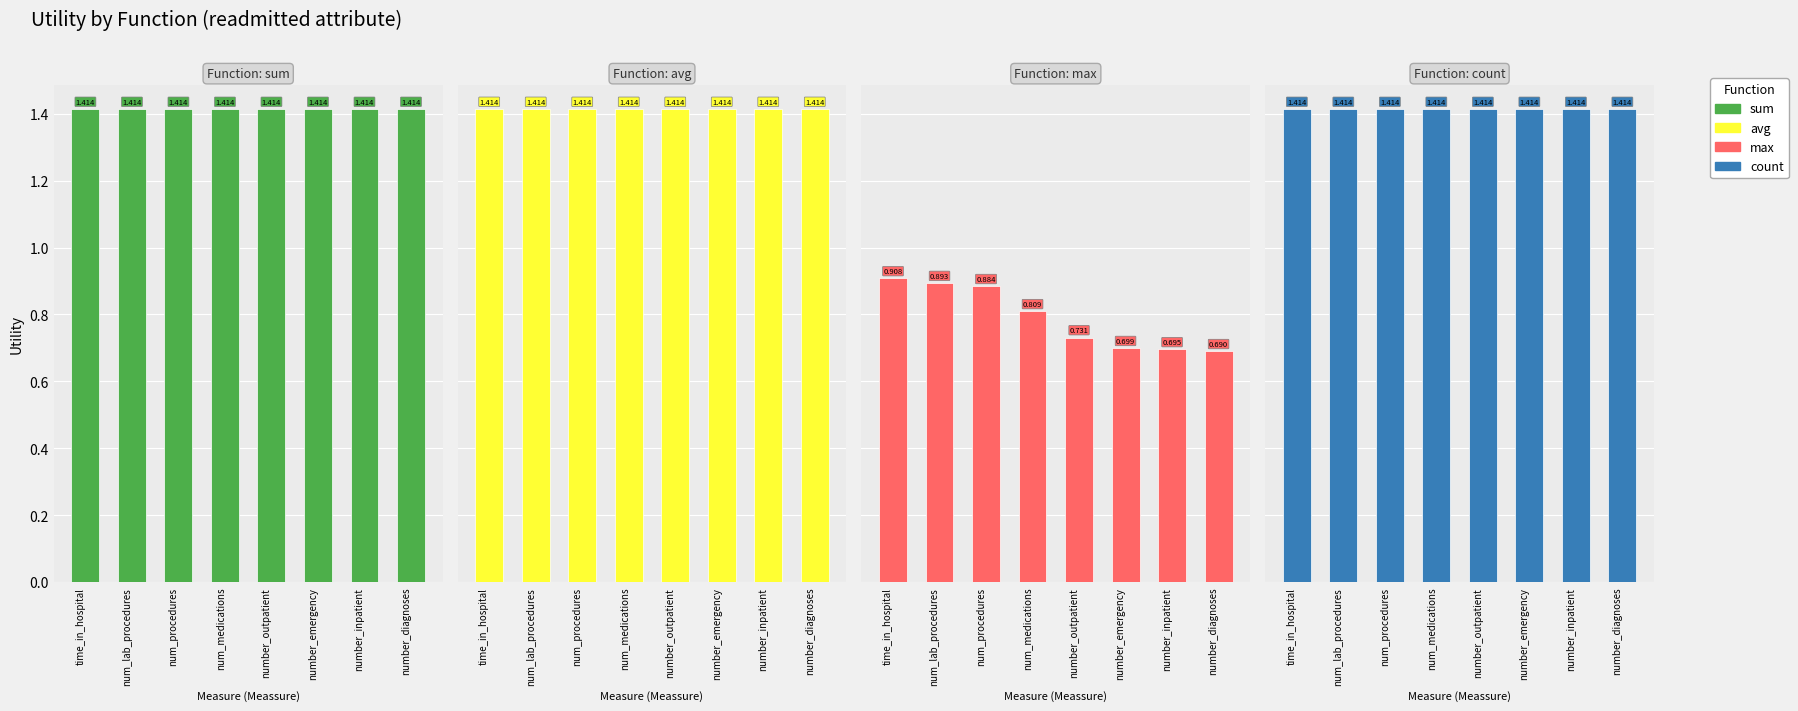

What is the sum of the sum values at number_inpatient and num_procedures?

2.8